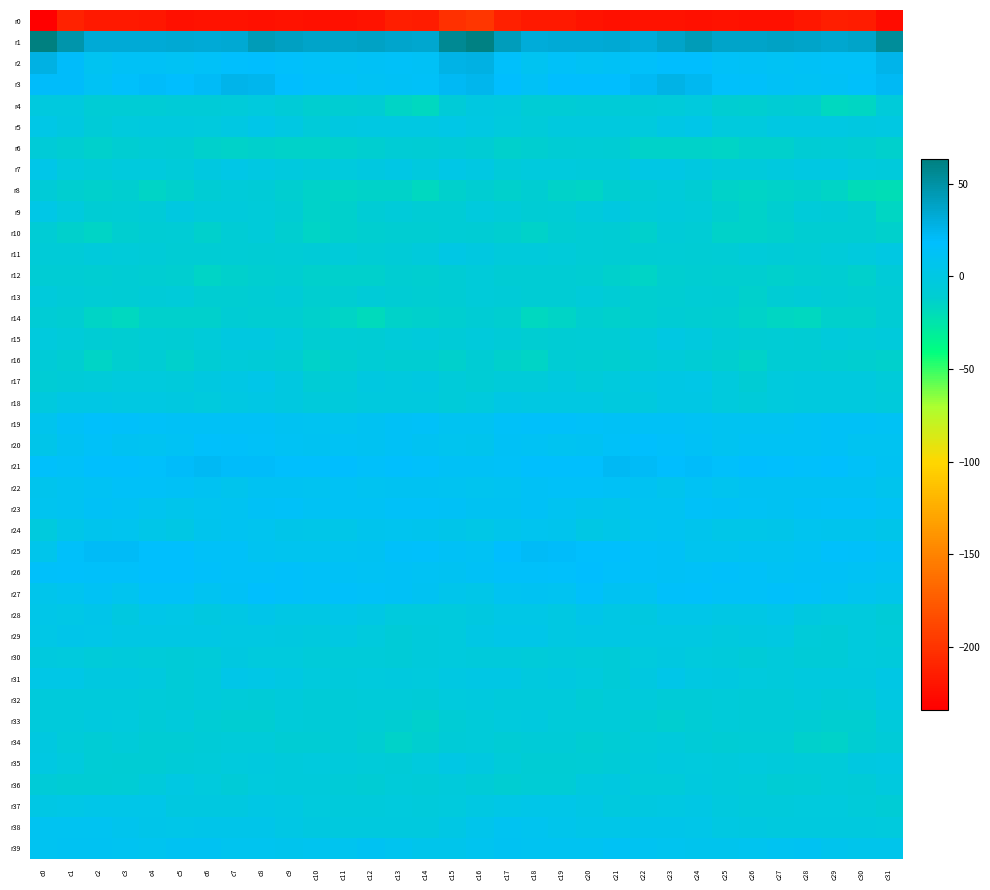

Reading left to right, extract all data points from this chart.

r0: c0=-234.0	c1=-211.7	c2=-217.4	c3=-217.4	c4=-218.0	c5=-223.2	c6=-221.6	c7=-221.3	c8=-223.1	c9=-222.3	c10=-222.6	c11=-223.2	c12=-220.3	c13=-214.1	c14=-214.6	c15=-201.8	c16=-199.0	c17=-212.7	c18=-217.5	c19=-217.2	c20=-220.0	c21=-223.1	c22=-221.3	c23=-221.9	c24=-223.3	c25=-222.2	c26=-223.2	c27=-222.7	c28=-217.8	c29=-213.4	c30=-214.8	c31=-225.3
r1: c0=63.2	c1=47.8	c2=32.0	c3=32.0	c4=32.2	c5=33.2	c6=32.1	c7=33.9	c8=42.4	c9=40.0	c10=36.8	c11=37.3	c12=37.9	c13=35.7	c14=34.8	c15=56.3	c16=61.4	c17=41.6	c18=31.7	c19=32.2	c20=32.0	c21=33.5	c22=31.1	c23=37.5	c24=42.9	c25=37.5	c26=36.9	c27=37.7	c28=37.0	c29=35.3	c30=37.2	c31=53.7
r2: c0=28.2	c1=19.4	c2=8.8	c3=12.6	c4=12.6	c5=11.4	c6=14.1	c7=17.0	c8=19.1	c9=15.7	c10=13.8	c11=11.4	c12=12.6	c13=13.8	c14=13.0	c15=26.3	c16=27.9	c17=15.7	c18=9.7	c19=13.8	c20=11.1	c21=12.7	c22=14.7	c23=18.4	c24=18.3	c25=14.1	c26=13.1	c27=11.4	c28=13.3	c29=13.5	c30=14.4	c31=25.2
r3: c0=20.3	c1=19.4	c2=11.9	c3=16.6	c4=19.3	c5=18.1	c6=21.3	c7=25.3	c8=24.9	c9=18.2	c10=15.2	c11=14.3	c12=11.2	c13=12.7	c14=14.1	c15=22.4	c16=24.4	c17=18.1	c18=12.6	c19=18.7	c20=18.7	c21=19.0	c22=22.5	c23=26.3	c24=22.8	c25=15.7	c26=15.3	c27=13.0	c28=11.4	c29=13.3	c30=14.9	c31=22.5
r4: c0=-2.7	c1=-2.1	c2=-7.9	c3=-8.3	c4=-8.5	c5=-6.6	c6=-7.1	c7=-6.2	c8=-3.6	c9=-6.9	c10=-12.0	c11=-10.3	c12=-8.8	c13=-15.3	c14=-17.7	c15=-6.7	c16=-1.3	c17=-2.7	c18=-8.4	c19=-8.5	c20=-7.5	c21=-6.8	c22=-7.2	c23=-5.3	c24=-3.5	c25=-10.3	c26=-11.6	c27=-9.1	c28=-10.5	c29=-17.7	c30=-15.7	c31=-5.7
r5: c0=2.1	c1=-1.7	c2=-6.8	c3=-3.3	c4=-2.4	c5=-2.7	c6=-3.6	c7=-0.6	c8=3.7	c9=-0.5	c10=-5.5	c11=-0.9	c12=0.1	c13=0.4	c14=-0.3	c15=2.7	c16=0.5	c17=-3.9	c18=-5.8	c19=-2.7	c20=-2.6	c21=-2.7	c22=-3.4	c23=1.6	c24=3.0	c25=-3.7	c26=-3.9	c27=0.1	c28=0.4	c29=0.3	c30=-0.7	c31=0.2
r6: c0=-6.5	c1=-10.6	c2=-13.3	c3=-9.9	c4=-8.5	c5=-9.0	c6=-12.7	c7=-13.6	c8=-13.4	c9=-14.0	c10=-13.8	c11=-12.5	c12=-11.6	c13=-8.2	c14=-9.5	c15=-7.3	c16=-9.7	c17=-12.4	c18=-11.9	c19=-9.3	c20=-8.6	c21=-9.9	c22=-13.5	c23=-13.6	c24=-13.5	c25=-14.9	c26=-12.6	c27=-12.7	c28=-9.8	c29=-8.3	c30=-10.6	c31=-12.4
r7: c0=3.3	c1=-3.0	c2=-5.7	c3=-2.9	c4=-3.7	c5=-5.6	c6=-0.8	c7=2.1	c8=-0.4	c9=-2.5	c10=-4.6	c11=-3.5	c12=-1.1	c13=0.8	c14=-2.4	c15=2.2	c16=0.1	c17=-5.3	c18=-4.0	c19=-3.1	c20=-5.0	c21=-4.1	c22=0.8	c23=1.5	c24=-1.0	c25=-4.3	c26=-4.2	c27=-2.7	c28=0.3	c29=-0.4	c30=-3.5	c31=-4.6
r8: c0=-7.2	c1=-11.6	c2=-12.4	c3=-11.5	c4=-15.3	c5=-12.9	c6=-9.7	c7=-6.0	c8=-7.5	c9=-12.0	c10=-14.5	c11=-15.0	c12=-13.4	c13=-14.2	c14=-17.6	c15=-13.1	c16=-10.1	c17=-12.4	c18=-11.0	c19=-13.4	c20=-15.1	c21=-11.3	c22=-8.7	c23=-5.4	c24=-9.4	c25=-13.6	c26=-15.2	c27=-14.0	c28=-13.4	c29=-15.3	c30=-19.5	c31=-20.8
r9: c0=1.8	c1=-3.6	c2=-9.5	c3=-8.6	c4=-6.7	c5=-1.5	c6=-4.1	c7=-4.5	c8=-5.4	c9=-8.8	c10=-13.9	c11=-13.1	c12=-8.2	c13=-5.9	c14=-8.5	c15=-7.8	c16=-3.3	c17=-5.5	c18=-9.5	c19=-8.2	c20=-5.1	c21=-1.1	c22=-5.3	c23=-4.4	c24=-6.1	c25=-11.5	c26=-14.1	c27=-11.8	c28=-6.1	c29=-6.9	c30=-10.6	c31=-15.9
r10: c0=-8.3	c1=-12.2	c2=-14.7	c3=-12.1	c4=-9.0	c5=-7.9	c6=-12.4	c7=-8.5	c8=-6.3	c9=-12.0	c10=-14.8	c11=-12.8	c12=-11.7	c13=-10.8	c14=-10.5	c15=-8.0	c16=-8.8	c17=-12.2	c18=-14.4	c19=-10.4	c20=-8.6	c21=-9.3	c22=-12.3	c23=-6.7	c24=-7.7	c25=-14.4	c26=-13.7	c27=-12.8	c28=-11.1	c29=-10.9	c30=-10.6	c31=-12.9
r11: c0=-7.5	c1=-6.8	c2=-4.8	c3=-5.3	c4=-7.5	c5=-9.3	c6=-9.9	c7=-7.8	c8=-9.0	c9=-8.3	c10=-6.8	c11=-6.3	c12=-8.7	c13=-6.8	c14=-4.6	c15=0.6	c16=-1.1	c17=-4.8	c18=-4.6	c19=-5.6	c20=-8.3	c21=-9.7	c22=-9.7	c23=-7.7	c24=-9.0	c25=-8.1	c26=-6.0	c27=-7.5	c28=-8.2	c29=-6.1	c30=-3.5	c31=-0.3
r12: c0=-9.6	c1=-9.9	c2=-10.0	c3=-9.4	c4=-10.9	c5=-11.9	c6=-14.9	c7=-12.7	c8=-11.4	c9=-10.9	c10=-12.3	c11=-12.4	c12=-12.7	c13=-10.2	c14=-12.1	c15=-8.8	c16=-5.5	c17=-9.1	c18=-9.4	c19=-9.8	c20=-10.9	c21=-13.3	c22=-14.8	c23=-11.9	c24=-11.0	c25=-11.7	c26=-12.1	c27=-13.2	c28=-11.5	c29=-10.4	c30=-12.7	c31=-7.5
r13: c0=-4.5	c1=-7.1	c2=-8.7	c3=-9.3	c4=-7.0	c5=-6.3	c6=-10.8	c7=-10.7	c8=-9.0	c9=-7.4	c10=-11.9	c11=-10.9	c12=-7.1	c13=-8.8	c14=-10.0	c15=-8.9	c16=-6.0	c17=-7.5	c18=-8.8	c19=-8.7	c20=-6.0	c21=-8.0	c22=-11.5	c23=-10.3	c24=-8.0	c25=-9.1	c26=-12.3	c27=-9.2	c28=-7.5	c29=-9.4	c30=-10.9	c31=-9.0
r14: c0=-7.9	c1=-10.2	c2=-15.5	c3=-17.3	c4=-12.4	c5=-12.7	c6=-12.5	c7=-9.5	c8=-10.3	c9=-10.8	c10=-13.1	c11=-15.2	c12=-18.0	c13=-14.0	c14=-12.5	c15=-11.5	c16=-9.3	c17=-11.9	c18=-17.1	c19=-15.5	c20=-12.1	c21=-12.9	c22=-11.8	c23=-9.3	c24=-10.8	c25=-12.0	c26=-13.4	c27=-16.7	c28=-17.0	c29=-13.0	c30=-13.0	c31=-9.7
r15: c0=-3.1	c1=-5.9	c2=-8.8	c3=-10.6	c4=-8.3	c5=-8.9	c6=-5.7	c7=-1.0	c8=-1.2	c9=-4.6	c10=-9.9	c11=-8.6	c12=-9.2	c13=-6.1	c14=-4.4	c15=-6.5	c16=-4.7	c17=-6.9	c18=-10.1	c19=-9.7	c20=-8.5	c21=-8.1	c22=-4.1	c23=-0.5	c24=-1.8	c25=-7.5	c26=-9.8	c27=-8.3	c28=-9.0	c29=-4.5	c30=-5.7	c31=-4.8
r16: c0=-7.0	c1=-10.5	c2=-15.0	c3=-11.8	c4=-9.2	c5=-12.4	c6=-9.8	c7=-6.1	c8=-6.9	c9=-9.5	c10=-14.1	c11=-11.3	c12=-8.3	c13=-10.5	c14=-10.5	c15=-12.3	c16=-9.9	c17=-12.4	c18=-15.2	c19=-9.4	c20=-10.7	c21=-12.0	c22=-8.0	c23=-6.1	c24=-7.7	c25=-11.6	c26=-14.3	c27=-8.9	c28=-9.3	c29=-10.2	c30=-11.5	c31=-12.5
r17: c0=-8.3	c1=-6.8	c2=-6.1	c3=-3.8	c4=-4.0	c5=-5.1	c6=-1.0	c7=0.6	c8=3.2	c9=-0.7	c10=-8.0	c11=-6.4	c12=-1.7	c13=-2.3	c14=-1.6	c15=-5.8	c16=-8.4	c17=-6.0	c18=-6.3	c19=-2.6	c20=-5.3	c21=-3.5	c22=0.0	c23=1.4	c24=2.6	c25=-3.8	c26=-9.0	c27=-3.6	c28=-1.9	c29=-1.9	c30=-2.7	c31=-6.1
r18: c0=-2.7	c1=0.9	c2=1.2	c3=0.3	c4=0.5	c5=-1.0	c6=-2.9	c7=-0.3	c8=1.5	c9=-1.4	c10=-5.2	c11=-5.1	c12=-2.4	c13=-2.7	c14=-2.0	c15=-5.4	c16=-3.6	c17=1.5	c18=0.2	c19=0.5	c20=0.3	c21=-2.1	c22=-2.3	c23=0.6	c24=1.2	c25=-3.4	c26=-5.7	c27=-3.5	c28=-2.7	c29=-2.4	c30=-2.8	c31=-4.6
r19: c0=7.2	c1=13.2	c2=15.9	c3=15.1	c4=14.2	c5=12.8	c6=12.8	c7=12.3	c8=12.4	c9=10.4	c10=9.3	c11=7.7	c12=10.8	c13=12.6	c14=13.8	c15=9.8	c16=9.5	c17=14.5	c18=15.6	c19=14.6	c20=13.7	c21=12.6	c22=12.9	c23=12.2	c24=11.8	c25=9.5	c26=8.8	c27=8.7	c28=11.6	c29=13.3	c30=13.2	c31=11.8
r20: c0=5.1	c1=10.8	c2=13.6	c3=10.3	c4=9.7	c5=12.1	c6=16.4	c7=15.6	c8=13.7	c9=11.0	c10=10.8	c11=11.9	c12=10.6	c13=13.0	c14=10.7	c15=8.0	c16=6.8	c17=12.3	c18=12.1	c19=9.5	c20=10.4	c21=13.8	c22=17.1	c23=14.6	c24=12.9	c25=9.8	c26=12.0	c27=11.1	c28=11.9	c29=12.4	c30=9.7	c31=9.6
r21: c0=16.0	c1=14.4	c2=16.9	c3=17.8	c4=16.4	c5=20.1	c6=22.4	c7=19.3	c8=20.0	c9=17.4	c10=17.8	c11=18.3	c12=15.6	c13=17.8	c14=16.1	c15=12.3	c16=12.4	c17=14.2	c18=17.3	c19=17.1	c20=17.3	c21=22.0	c22=21.4	c23=19.0	c24=19.9	c25=16.1	c26=19.0	c27=16.8	c28=16.6	c29=17.7	c30=14.5	c31=10.4
r22: c0=7.2	c1=8.8	c2=11.6	c3=13.8	c4=13.7	c5=12.9	c6=11.0	c7=7.3	c8=10.2	c9=10.3	c10=8.9	c11=11.3	c12=9.4	c13=10.3	c14=10.0	c15=9.4	c16=8.1	c17=9.1	c18=12.7	c19=13.6	c20=13.5	c21=12.4	c22=9.8	c23=7.4	c24=12.0	c25=8.1	c26=10.8	c27=10.0	c28=10.0	c29=10.1	c30=10.0	c31=7.0
r23: c0=8.1	c1=9.8	c2=12.5	c3=11.1	c4=8.3	c5=5.8	c6=8.4	c7=9.4	c8=12.2	c9=14.1	c10=11.3	c11=11.2	c12=11.1	c13=13.5	c14=13.6	c15=13.3	c16=10.1	c17=10.7	c18=12.7	c19=9.4	c20=7.4	c21=6.2	c22=9.5	c23=9.7	c24=13.9	c25=12.6	c26=11.3	c27=10.5	c28=12.2	c29=13.6	c30=13.8	c31=11.3
r24: c0=-3.6	c1=3.1	c2=7.1	c3=7.8	c4=3.3	c5=1.3	c6=7.0	c7=9.8	c8=8.2	c9=4.8	c10=3.1	c11=3.6	c12=6.8	c13=7.7	c14=7.1	c15=5.0	c16=2.2	c17=5.2	c18=7.7	c19=6.4	c20=1.4	c21=3.7	c22=8.2	c23=9.7	c24=6.6	c25=3.9	c26=2.9	c27=4.0	c28=8.2	c29=6.8	c30=7.3	c31=5.1
r25: c0=5.9	c1=14.8	c2=20.9	c3=20.6	c4=17.5	c5=17.6	c6=14.4	c7=13.7	c8=9.6	c9=8.3	c10=8.5	c11=9.4	c12=10.4	c13=14.6	c14=16.6	c15=12.9	c16=11.9	c17=18.2	c18=21.1	c19=19.7	c20=17.2	c21=16.8	c22=13.6	c23=12.4	c24=8.6	c25=8.0	c26=8.8	c27=9.5	c28=11.9	c29=15.8	c30=15.6	c31=12.8
r26: c0=15.5	c1=15.7	c2=15.0	c3=15.2	c4=18.0	c5=17.5	c6=15.2	c7=13.5	c8=13.5	c9=15.4	c10=14.4	c11=12.3	c12=11.6	c13=12.7	c14=11.5	c15=10.3	c16=12.9	c17=15.3	c18=14.6	c19=16.8	c20=18.2	c21=16.5	c22=14.3	c23=13.1	c24=14.3	c25=15.2	c26=13.7	c27=11.8	c28=12.4	c29=12.2	c30=11.0	c31=8.8
r27: c0=6.0	c1=7.9	c2=11.4	c3=7.8	c4=13.4	c5=13.5	c6=8.7	c7=13.3	c8=16.8	c9=14.7	c10=13.3	c11=14.7	c12=14.0	c13=12.9	c14=10.0	c15=5.5	c16=3.9	c17=9.1	c18=10.2	c19=9.0	c20=15.1	c21=10.9	c22=9.6	c23=15.2	c24=16.3	c25=13.6	c26=13.8	c27=15.1	c28=13.6	c29=11.9	c30=8.5	c31=5.8
r28: c0=3.2	c1=2.0	c2=4.2	c3=-1.0	c4=3.7	c5=2.8	c6=-1.5	c7=1.3	c8=4.2	c9=1.6	c10=0.8	c11=3.5	c12=1.3	c13=-3.1	c14=-3.5	c15=-3.9	c16=-1.1	c17=2.5	c18=2.5	c19=-0.4	c20=5.0	c21=0.6	c22=-1.2	c23=2.9	c24=3.5	c25=0.7	c26=1.6	c27=3.9	c28=-0.7	c29=-3.9	c30=-4.0	c31=-7.0
r29: c0=2.3	c1=4.5	c2=3.8	c3=1.3	c4=0.7	c5=1.6	c6=1.0	c7=0.5	c8=0.3	c9=-0.7	c10=-2.3	c11=0.5	c12=-3.9	c13=-6.9	c14=-4.5	c15=-3.1	c16=0.9	c17=3.8	c18=3.1	c19=0.5	c20=1.3	c21=1.6	c22=0.4	c23=0.4	c24=0.5	c25=-1.9	c26=-1.0	c27=-0.4	c28=-5.7	c29=-6.4	c30=-4.1	c31=-6.1
r30: c0=-2.5	c1=-3.5	c2=-5.6	c3=-5.2	c4=-5.7	c5=-6.8	c6=-5.4	c7=-1.4	c8=-3.0	c9=-3.7	c10=-6.2	c11=-5.9	c12=-5.9	c13=-7.2	c14=-4.7	c15=-3.8	c16=-4.3	c17=-4.8	c18=-5.6	c19=-5.1	c20=-5.9	c21=-6.8	c22=-4.0	c23=-1.5	c24=-3.3	c25=-4.6	c26=-6.5	c27=-5.2	c28=-6.9	c29=-6.4	c30=-3.9	c31=-5.0
r31: c0=2.4	c1=1.8	c2=-1.1	c3=-1.6	c4=-2.0	c5=-6.9	c6=-4.2	c7=3.6	c8=1.8	c9=-0.3	c10=-2.9	c11=-4.2	c12=-3.0	c13=-2.4	c14=-3.1	c15=-0.1	c16=1.7	c17=1.0	c18=-1.9	c19=-1.1	c20=-3.6	c21=-7.3	c22=-0.9	c23=3.9	c24=0.5	c25=-1.4	c26=-3.5	c27=-4.3	c28=-2.2	c29=-2.9	c30=-2.0	c31=1.3
r32: c0=-4.2	c1=-4.8	c2=-4.6	c3=-4.2	c4=-6.4	c5=-7.4	c6=-4.4	c7=-6.3	c8=-7.3	c9=-5.0	c10=-6.7	c11=-7.4	c12=-5.8	c13=-5.7	c14=-7.4	c15=-3.0	c16=-2.0	c17=-4.3	c18=-4.6	c19=-4.6	c20=-7.6	c21=-5.9	c22=-4.6	c23=-7.4	c24=-6.5	c25=-5.4	c26=-7.4	c27=-6.9	c28=-5.2	c29=-6.5	c30=-5.9	c31=-0.2
r33: c0=-4.3	c1=-4.5	c2=-2.6	c3=-3.5	c4=-6.7	c5=-4.7	c6=-8.5	c7=-11.0	c8=-10.0	c9=-5.9	c10=-6.6	c11=-6.9	c12=-7.9	c13=-10.2	c14=-12.5	c15=-7.8	c16=-5.5	c17=-3.7	c18=-2.3	c19=-5.3	c20=-6.0	c21=-5.7	c22=-9.8	c23=-11.2	c24=-8.2	c25=-5.8	c26=-6.9	c27=-7.0	c28=-8.9	c29=-11.1	c30=-11.2	c31=-4.8
r34: c0=-1.0	c1=-5.9	c2=-8.1	c3=-6.2	c4=-9.1	c5=-9.8	c6=-6.5	c7=-5.7	c8=-5.5	c9=-8.7	c10=-9.4	c11=-7.4	c12=-10.5	c13=-14.2	c14=-12.1	c15=-7.3	c16=-5.9	c17=-7.8	c18=-7.6	c19=-6.4	c20=-10.5	c21=-8.5	c22=-6.3	c23=-5.1	c24=-6.5	c25=-9.7	c26=-8.4	c27=-7.6	c28=-12.5	c29=-13.8	c30=-10.3	c31=-7.3
r35: c0=0.4	c1=-3.6	c2=-8.0	c3=-9.4	c4=-9.3	c5=-6.9	c6=-6.1	c7=-3.0	c8=-2.7	c9=-5.0	c10=-3.8	c11=-4.3	c12=-5.9	c13=-6.4	c14=-3.3	c15=1.2	c16=-1.1	c17=-6.1	c18=-8.8	c19=-9.6	c20=-8.2	c21=-6.7	c22=-5.0	c23=-2.6	c24=-3.4	c25=-5.1	c26=-3.4	c27=-5.2	c28=-5.9	c29=-6.1	c30=-1.2	c31=0.3
r36: c0=-7.5	c1=-9.0	c2=-9.6	c3=-7.8	c4=-5.2	c5=-0.4	c6=-3.8	c7=-6.4	c8=-3.1	c9=-4.7	c10=-5.2	c11=-7.4	c12=-9.6	c13=-6.2	c14=-6.7	c15=-4.8	c16=-6.5	c17=-10.5	c18=-8.6	c19=-7.8	c20=-2.7	c21=-0.9	c22=-5.5	c23=-5.7	c24=-2.9	c25=-5.2	c26=-5.5	c27=-9.0	c28=-8.4	c29=-6.0	c30=-6.6	c31=-2.9
r37: c0=1.7	c1=1.9	c2=3.5	c3=3.4	c4=3.0	c5=-1.3	c6=-1.7	c7=-0.6	c8=1.1	c9=-0.1	c10=-3.9	c11=-5.2	c12=-4.4	c13=-3.4	c14=-4.7	c15=-4.0	c16=-0.1	c17=1.7	c18=3.9	c19=2.9	c20=1.7	c21=-2.0	c22=-1.3	c23=-0.1	c24=1.5	c25=-2.0	c26=-4.4	c27=-5.2	c28=-3.9	c29=-3.4	c30=-5.9	c31=-8.3
r38: c0=9.2	c1=9.8	c2=9.4	c3=6.6	c4=4.6	c5=3.2	c6=4.2	c7=4.1	c8=4.2	c9=0.8	c10=-1.3	c11=-2.5	c12=-2.2	c13=-2.1	c14=-2.5	c15=1.4	c16=6.0	c17=9.7	c18=8.4	c19=5.6	c20=3.9	c21=3.7	c22=4.1	c23=4.3	c24=3.2	c25=-0.6	c26=-1.3	c27=-2.9	c28=-1.8	c29=-2.3	c30=-2.6	c31=-4.0
r39: c0=8.9	c1=10.2	c2=9.9	c3=9.7	c4=8.6	c5=10.9	c6=10.8	c7=8.0	c8=7.8	c9=6.8	c10=8.1	c11=8.5	c12=10.0	c13=8.2	c14=5.8	c15=6.0	c16=7.9	c17=10.3	c18=9.5	c19=9.7	c20=8.7	c21=12.2	c22=9.0	c23=8.3	c24=7.0	c25=7.2	c26=8.4	c27=9.1	c28=9.9	c29=6.9	c30=5.5	c31=5.5